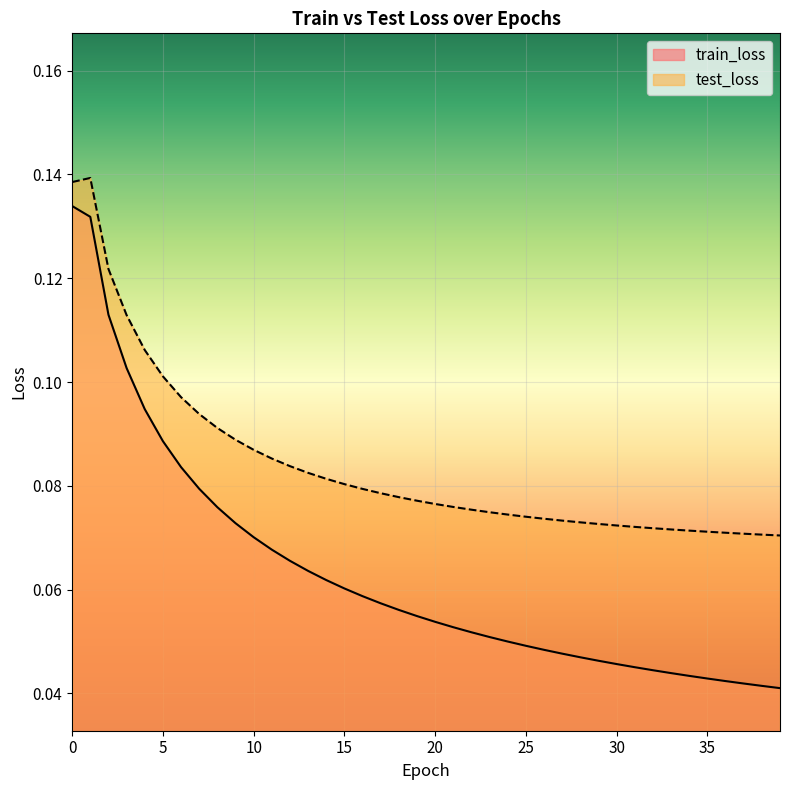

True or false: train_loss and test_loss cross at least once.

False